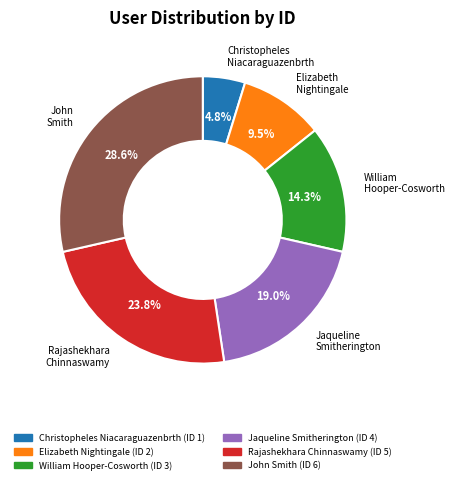

Rank the categories by value from lowest to highest.

Christopheles Niacaraguazenbrth, Elizabeth Nightingale, William Hooper-Cosworth, Jaqueline Smitherington, Rajashekhara Chinnaswamy, John Smith